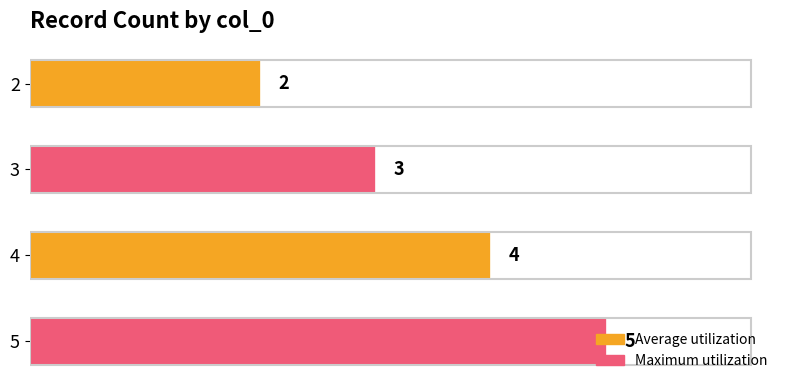

What is the value of the 3rd bar from the top?

4